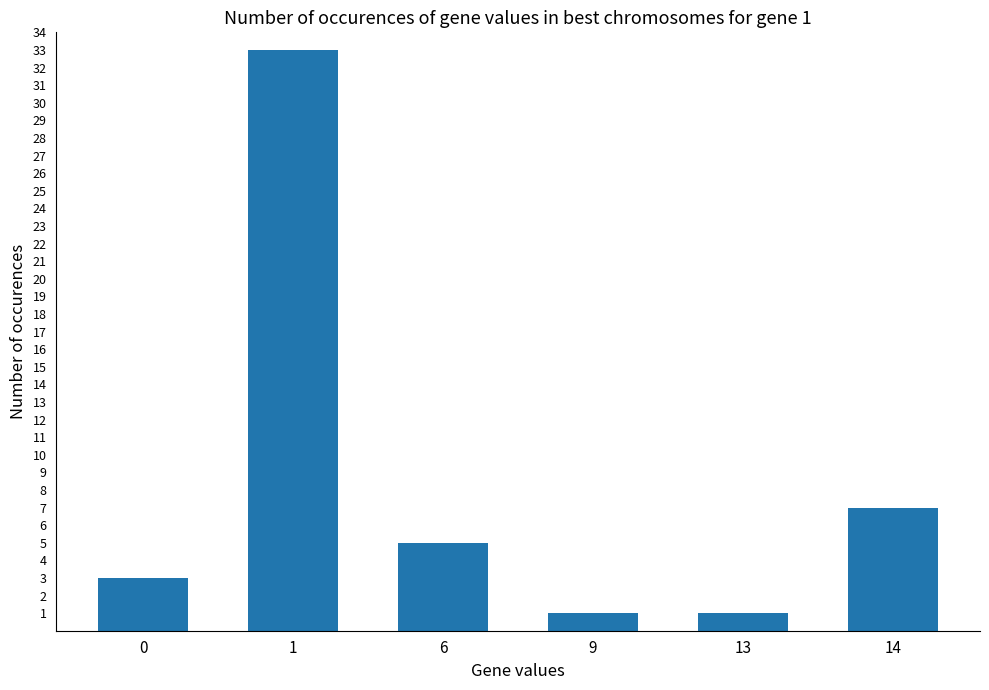

Reading left to right, what are all the values shown in this chart?

3	33	5	1	1	7